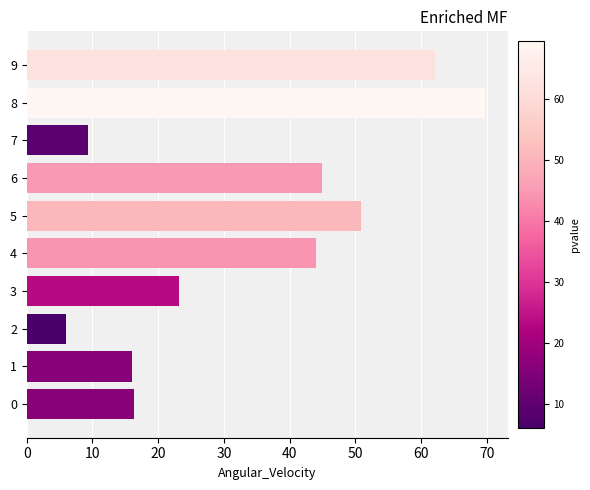

What is the change in value from 2 to 3?

+17.2